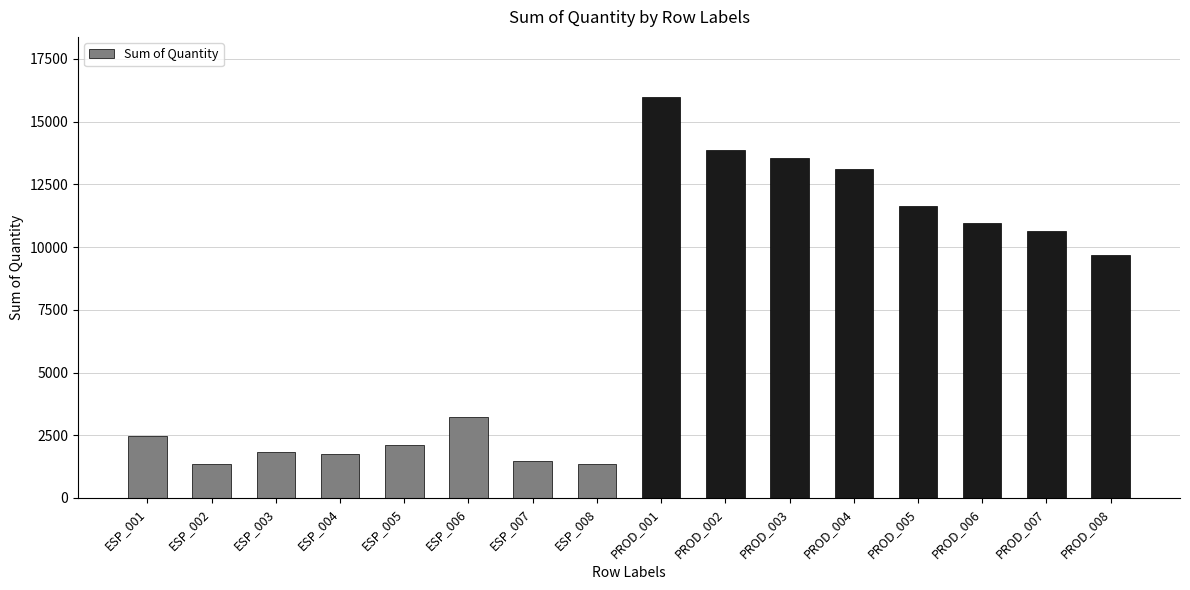

At which label is the value closest to 8667?

PROD_008